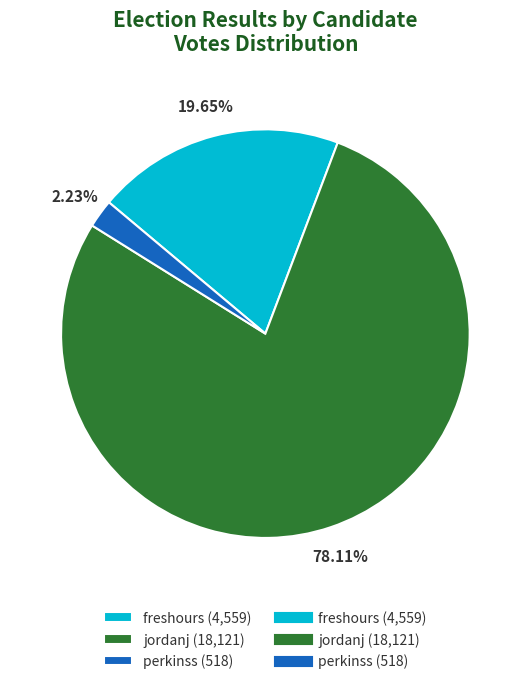

Is there any slice that represents more than half of the pie?

Yes